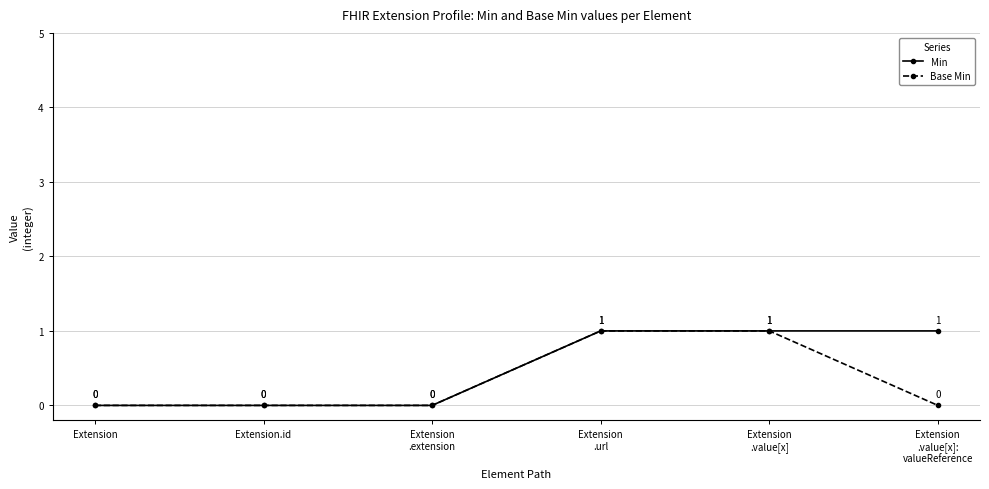

True or false: Min has a value of 0 at Extension.id.

True